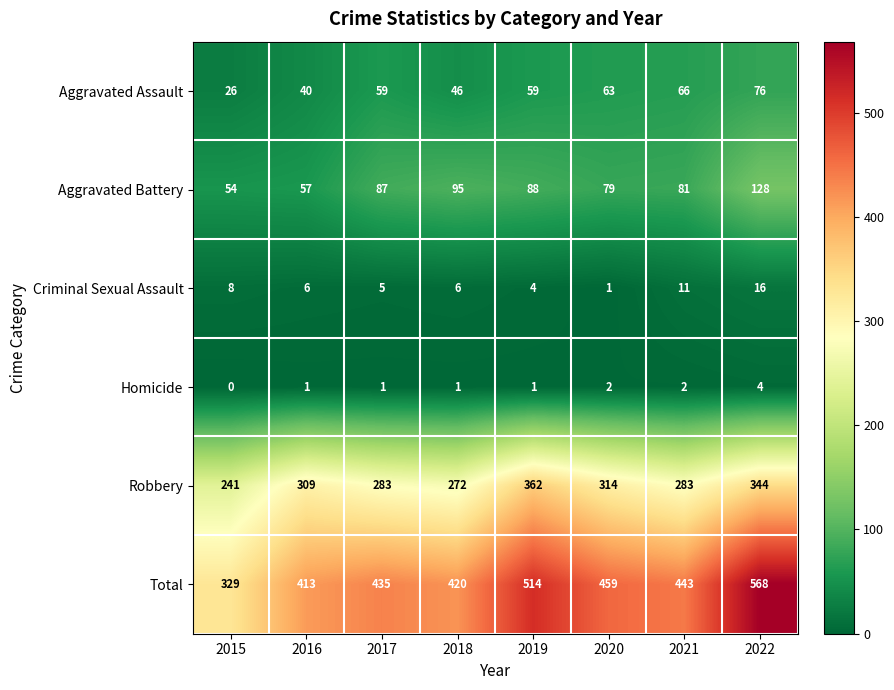

At which label is Aggravated Assault closest to 51?

2018